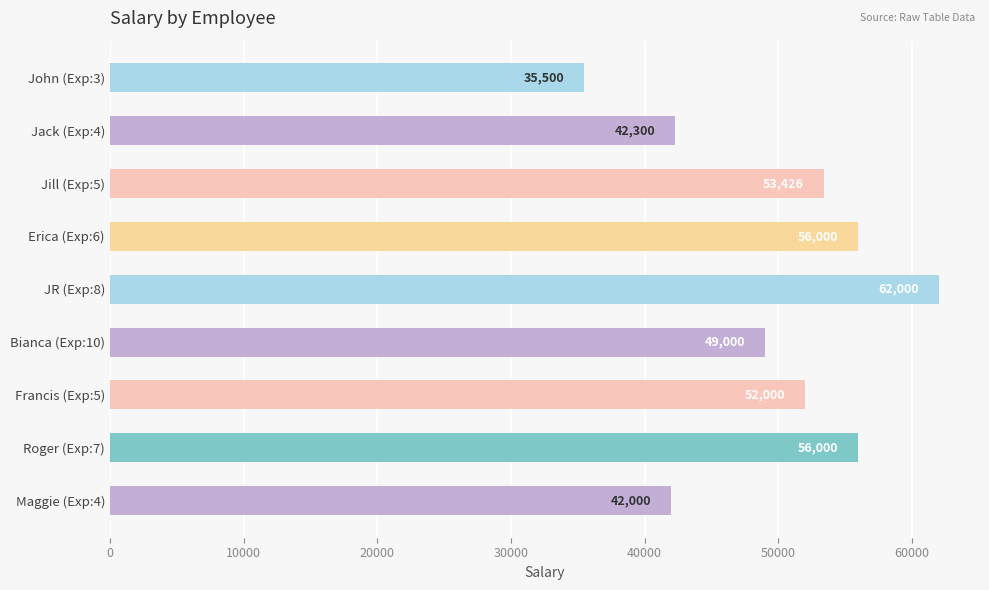

What is the difference between the maximum and minimum values?

26500